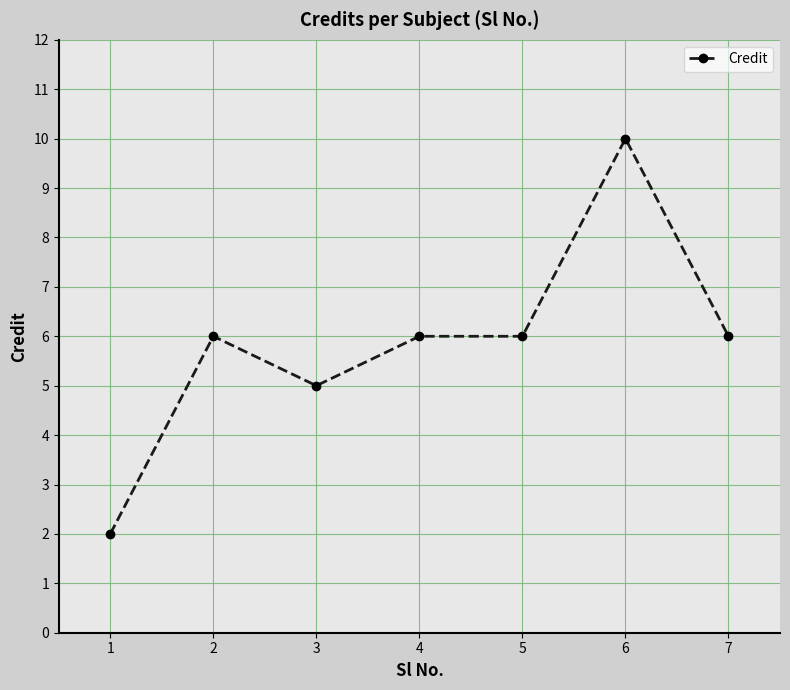

What is the difference between the values at 1 and 7?

4